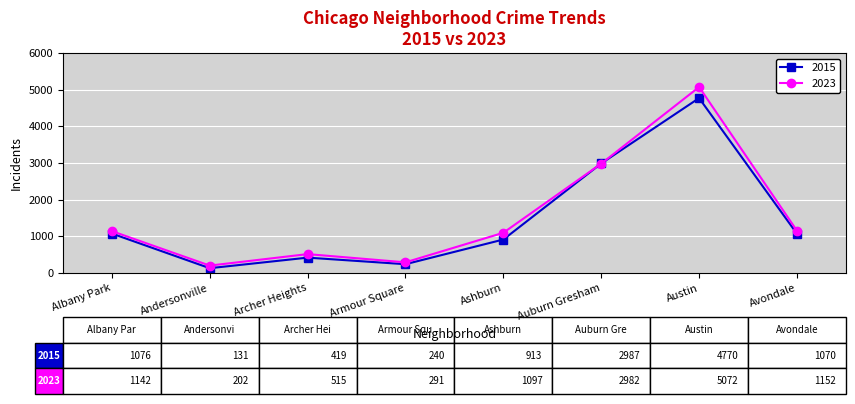

Read the 2023 value at Armour Square, to the nearest 10.

290